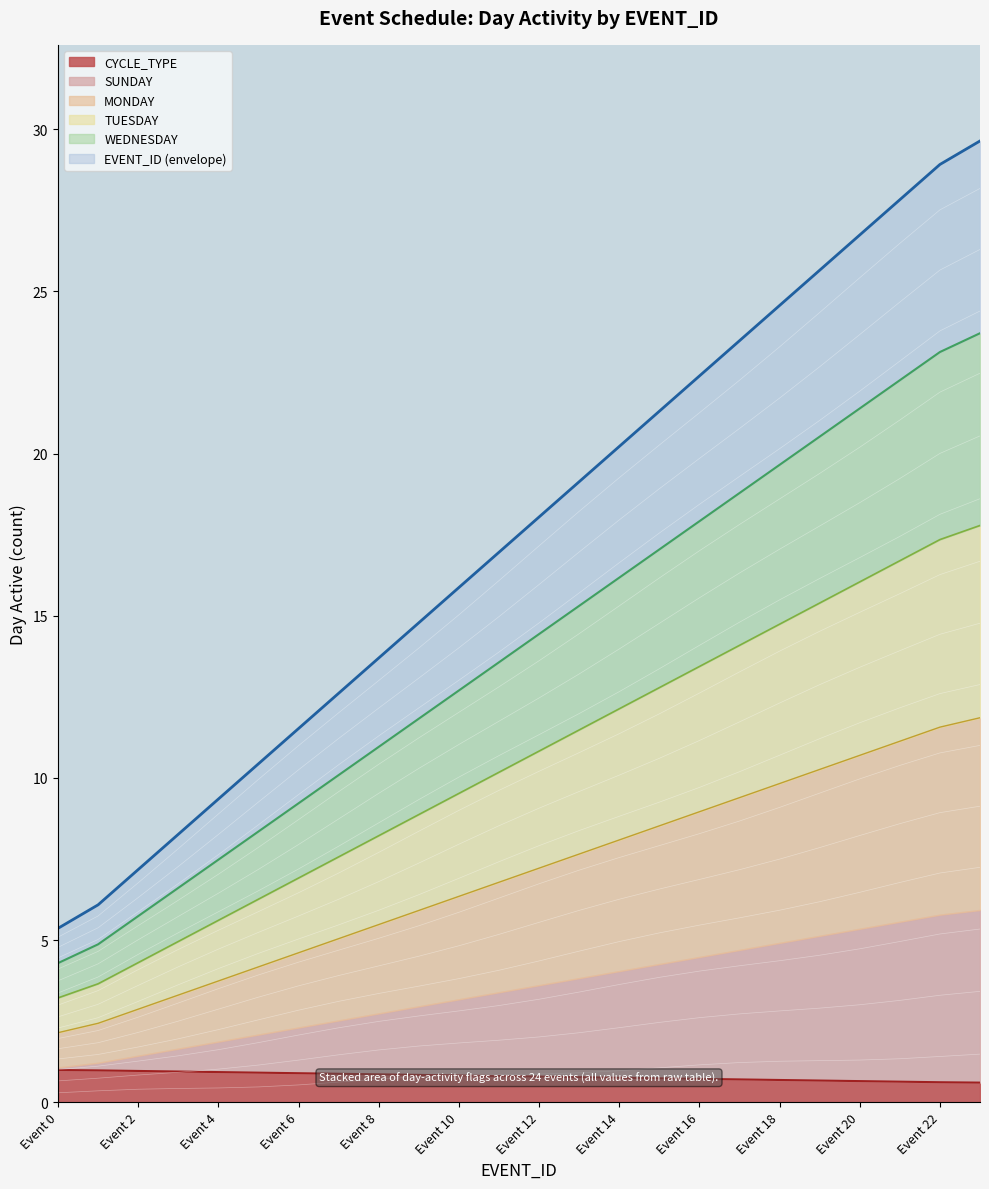

True or false: EVENT_ID and SUNDAY cross at least once.

False